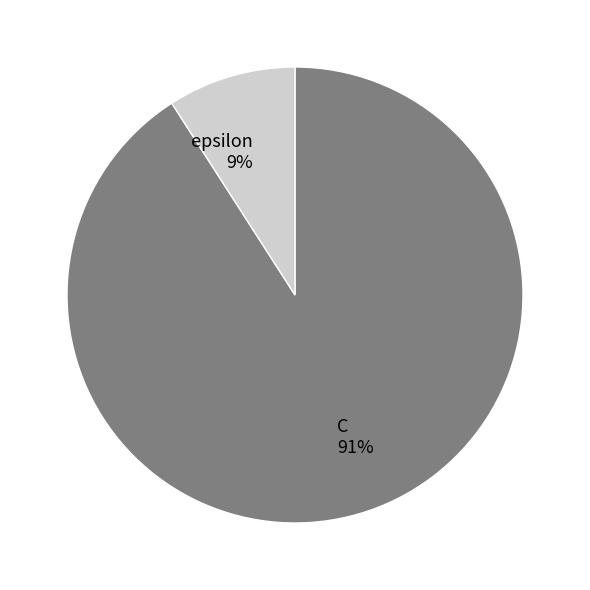

Does any single category account for the majority?

Yes